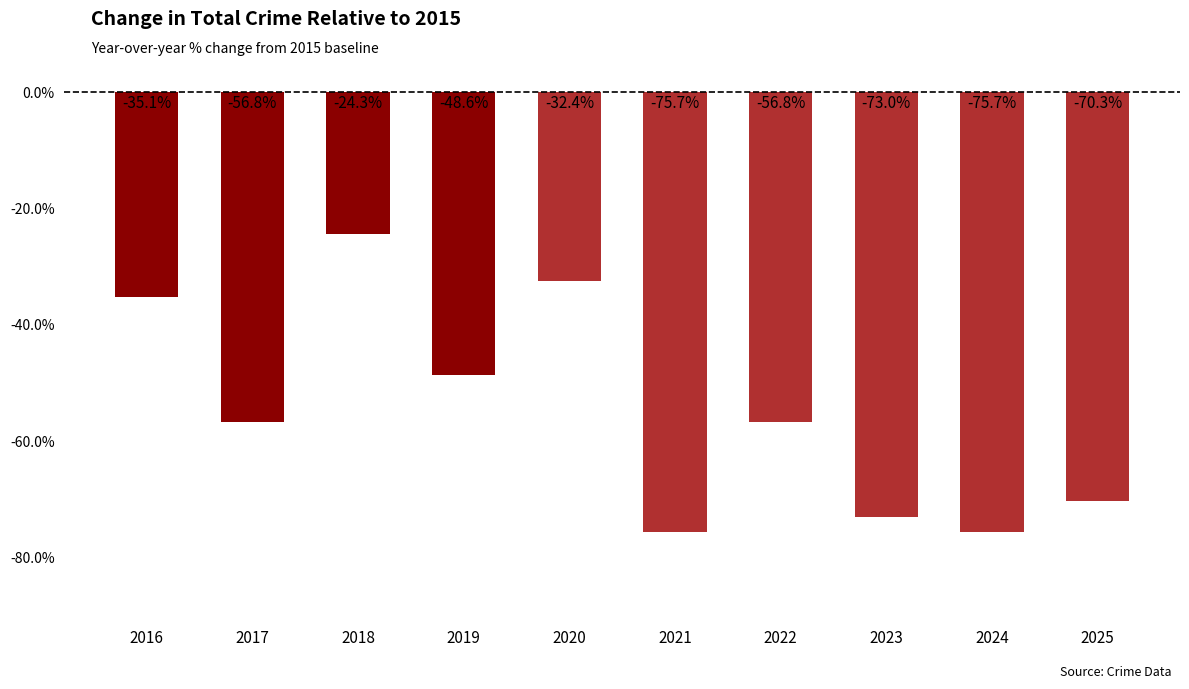

Rank the categories by value from highest to lowest.

2018, 2020, 2016, 2019, 2017, 2022, 2025, 2023, 2021, 2024